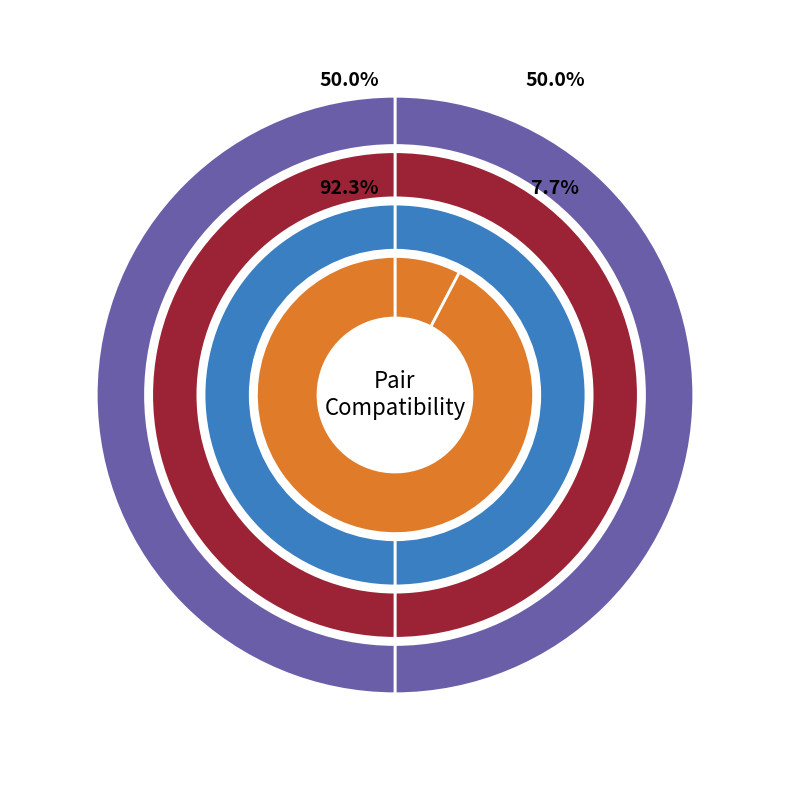

What percentage do Pair 1 and Pair 2 together represent?

100.0%